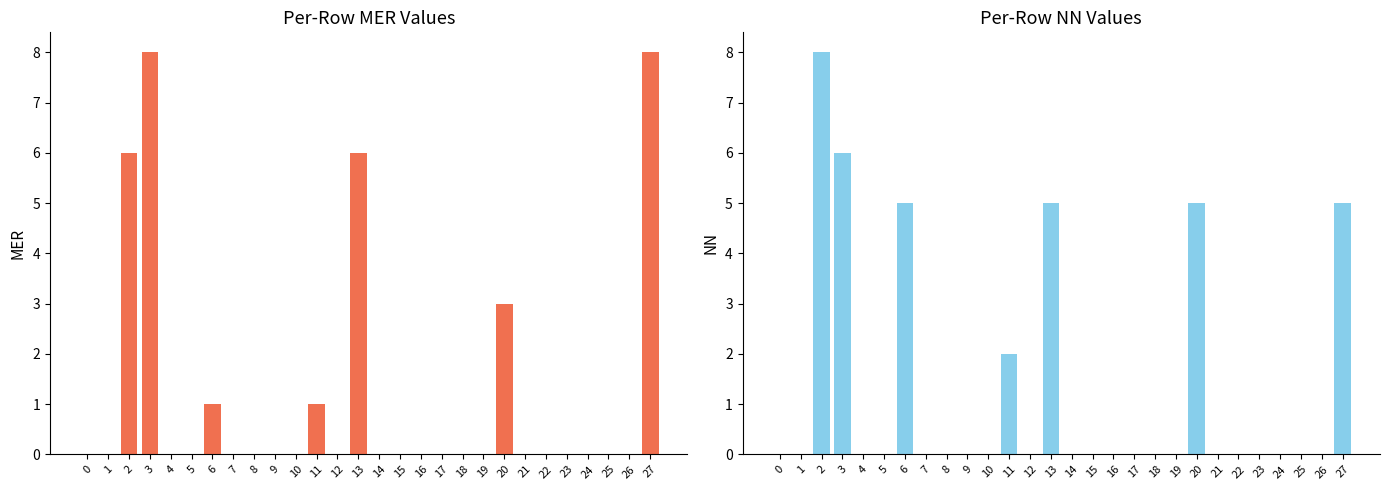

How many categories are shown in the chart?

28